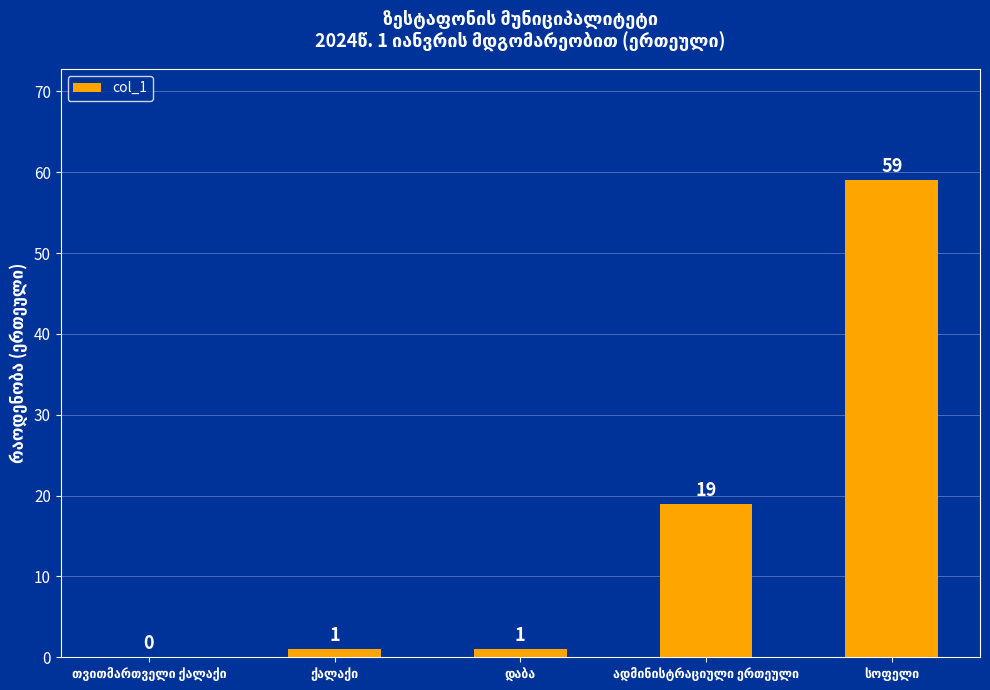

What is the greatest value displayed?

59